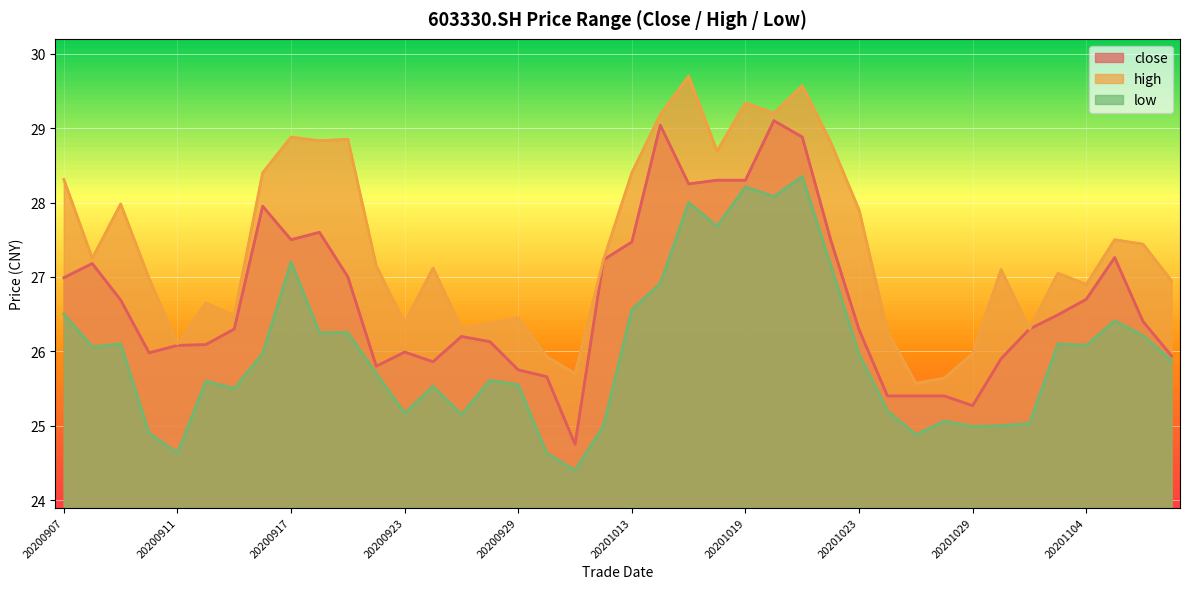

What is the sum of all high values?

1096.8